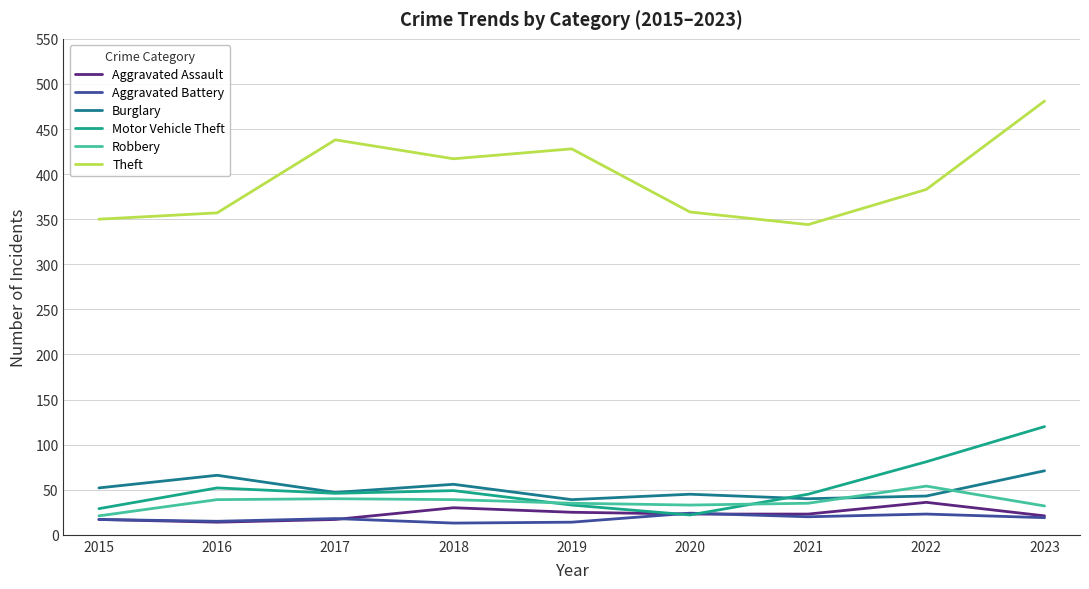

True or false: Motor Vehicle Theft and Theft intersect in this chart.

False